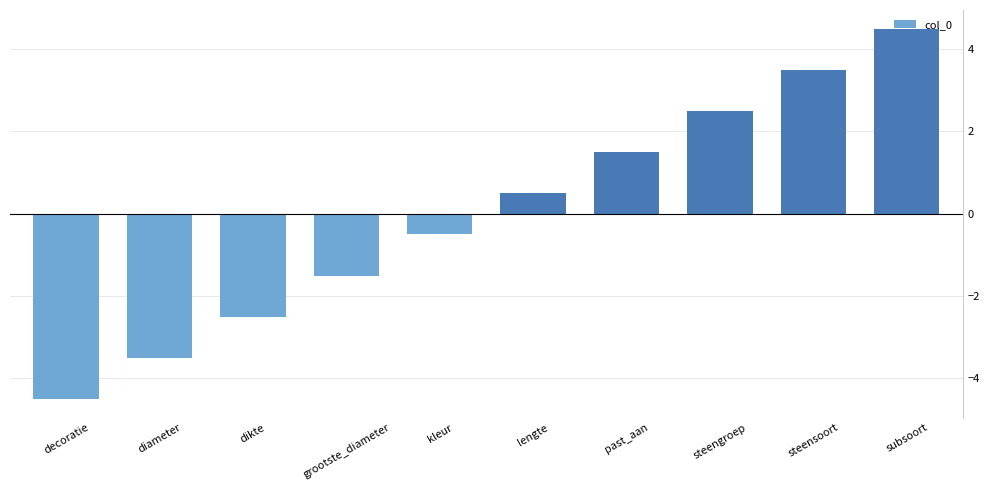

Rank the categories by value from highest to lowest.

subsoort, steensoort, steengroep, past_aan, lengte, kleur, grootste_diameter, dikte, diameter, decoratie